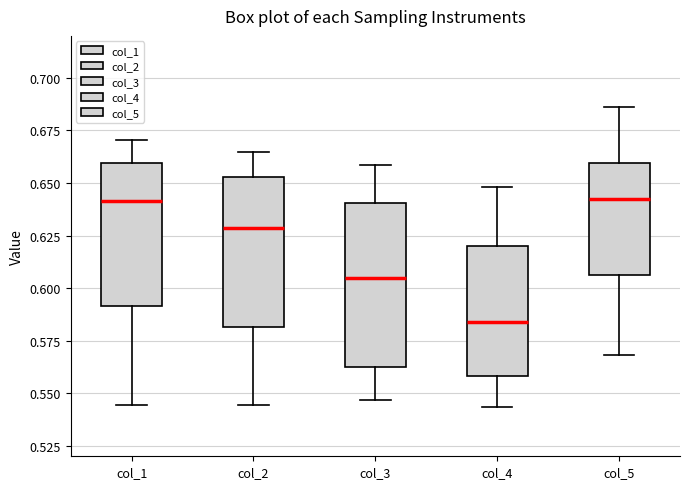

Where is the upper edge of the box for col_4 on the y-axis? The values are not printed on the chart, so give them approximately, as read against the axis.

0.620